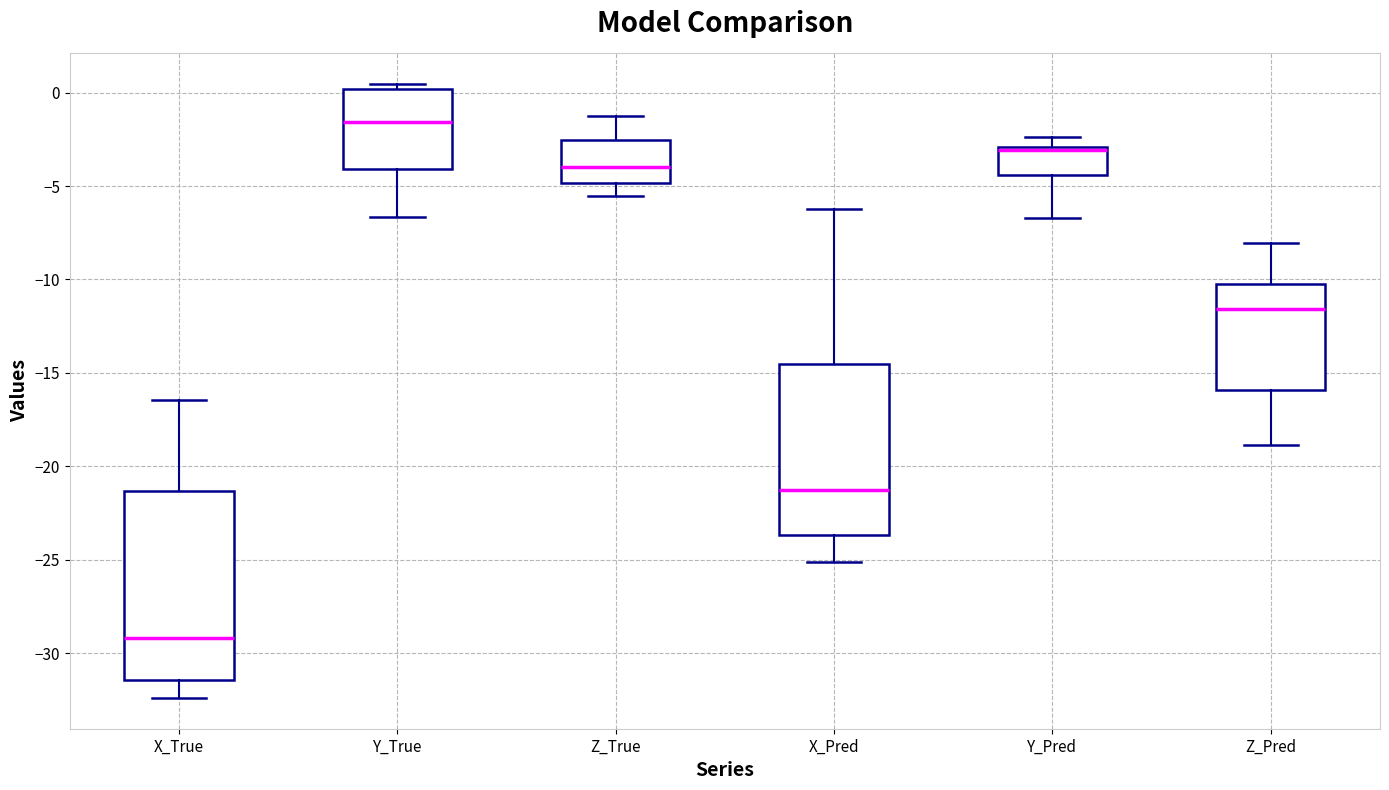

Reading left to right, read every box against the y-axis: the position of its median line, the range the box covers, and the ends of its whiskers. The values are not printed on the chart, so give them approximately, as read against the axis.

X_True: median -29.0, box -31.5 to -21.5, whiskers -32.5 to -16.5
Y_True: median -1.5, box -4.0 to 0.0, whiskers -6.5 to 0.5
Z_True: median -4.0, box -5.0 to -2.5, whiskers -5.5 to -1.5
X_Pred: median -21.5, box -23.5 to -14.5, whiskers -25.0 to -6.0
Y_Pred: median -3.0 (just below the box's upper edge), box -4.5 to -3.0, whiskers -6.5 to -2.5
Z_Pred: median -11.5, box -16.0 to -10.0, whiskers -19.0 to -8.0